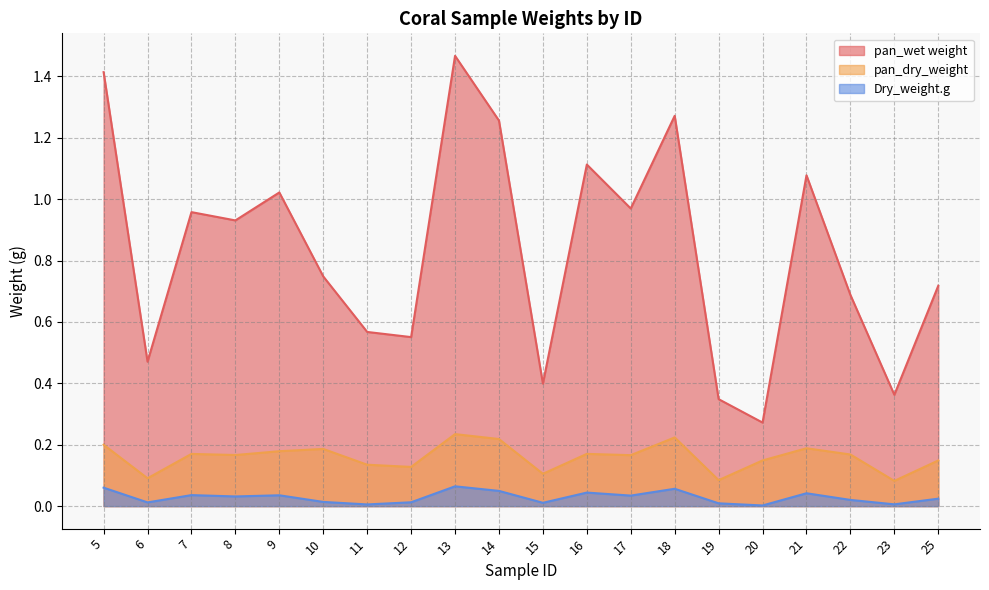

What are all the series names shown in the legend?

pan_wet weight, pan_dry_weight, Dry_weight.g